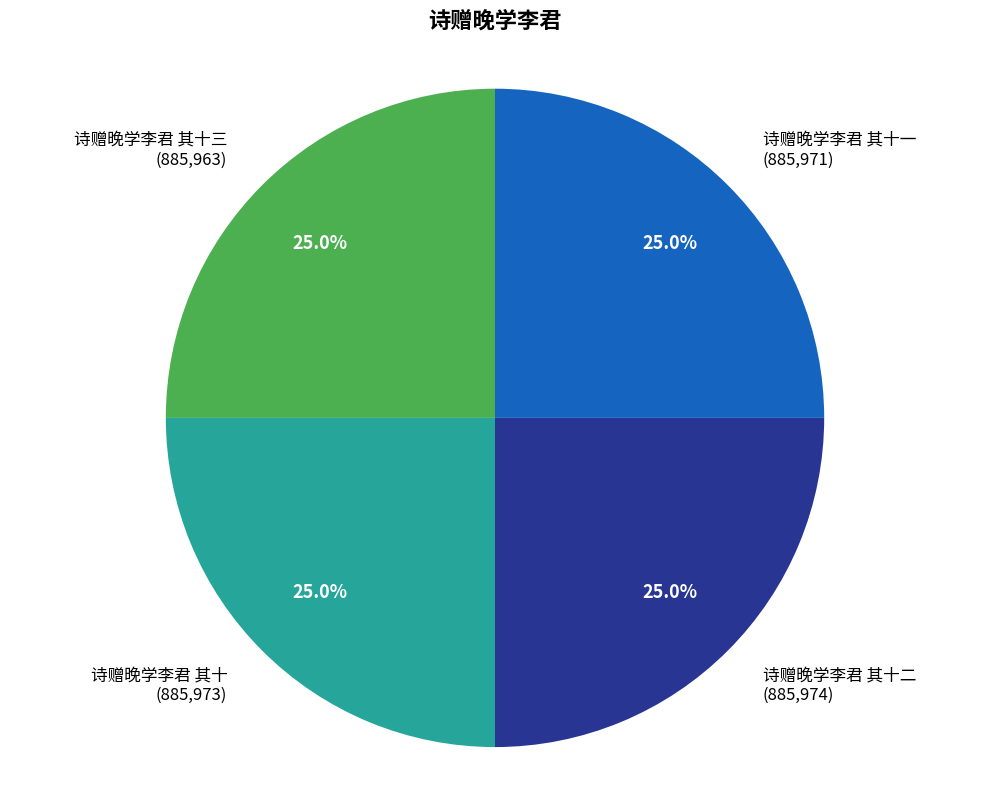

Is there any slice that represents more than half of the pie?

No